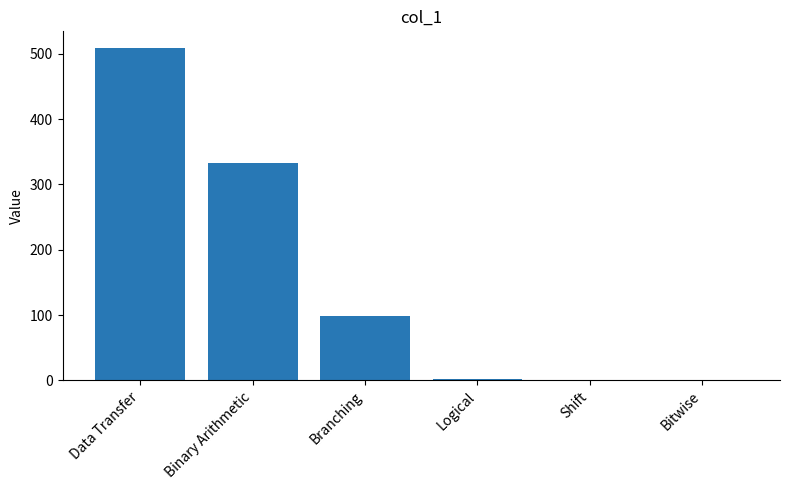

Read the value at Data Transfer.

509